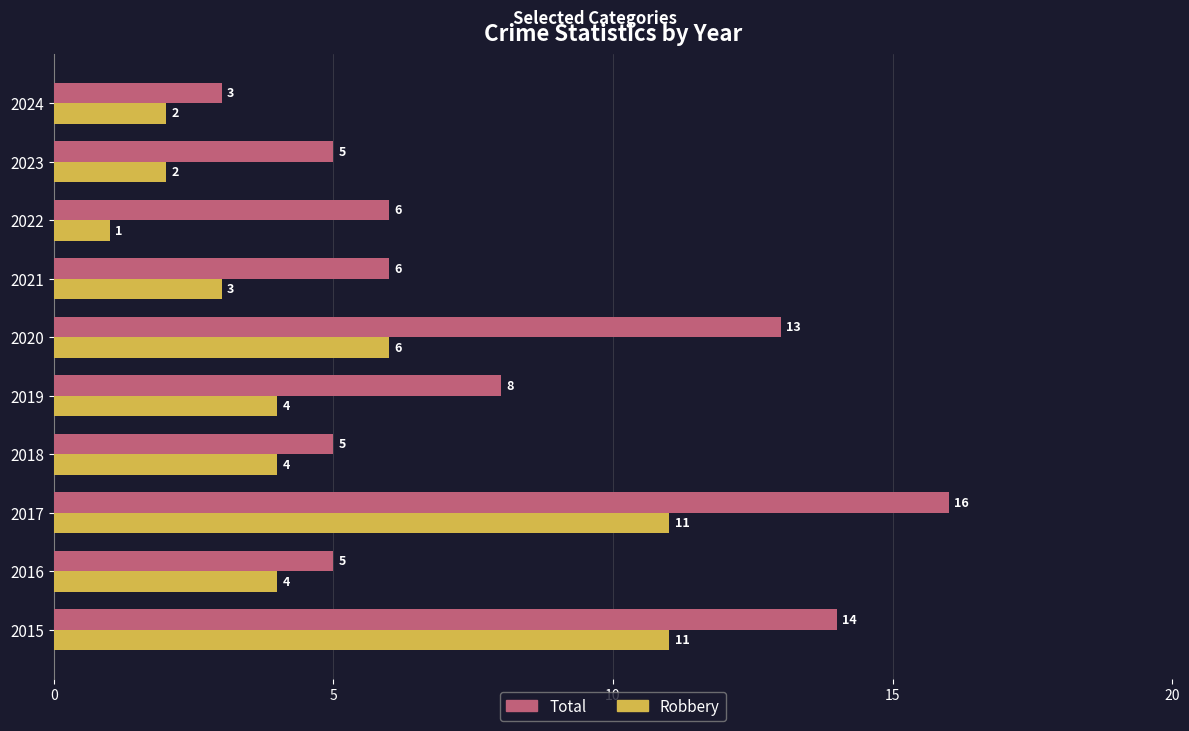

Is it true that Robbery equals 4 at 2018?

True